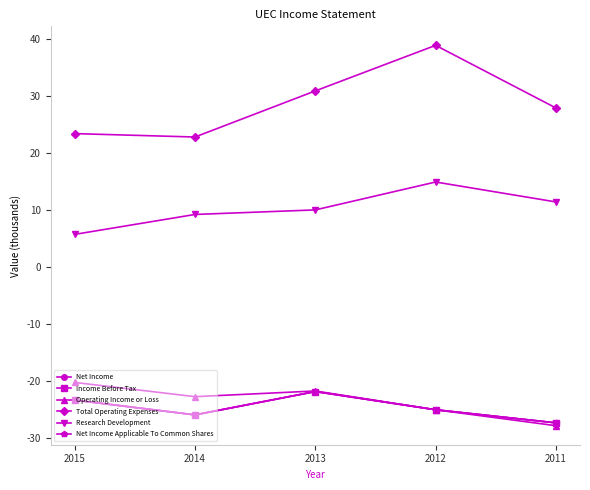

Does the chart have visible grid lines?

No